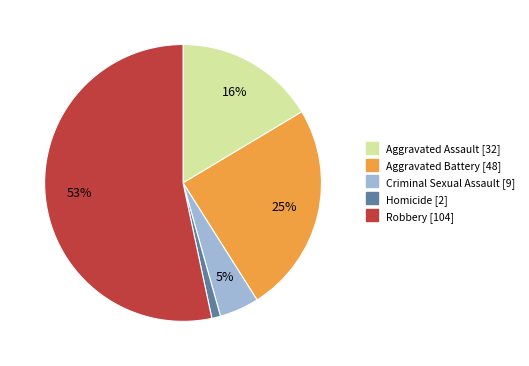

Do Criminal Sexual Assault and Aggravated Assault together represent more than half of the pie?

No